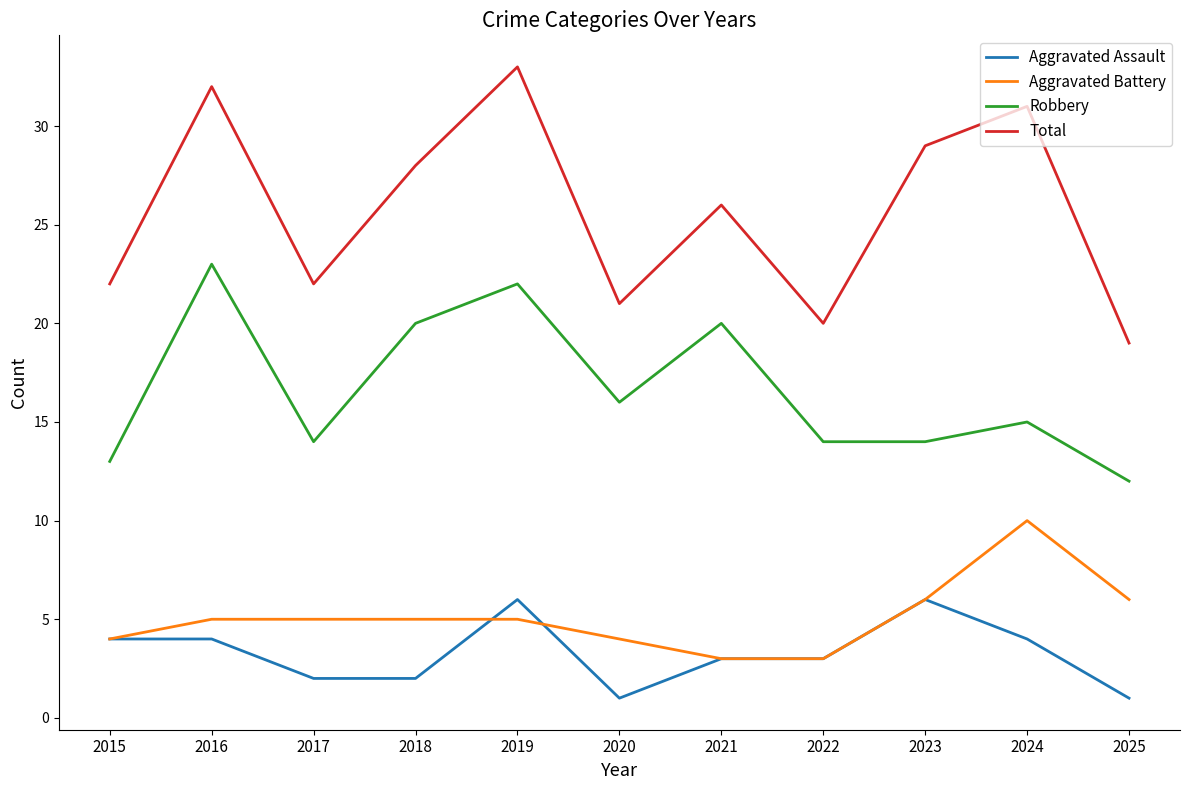

What is the smallest value displayed?

1